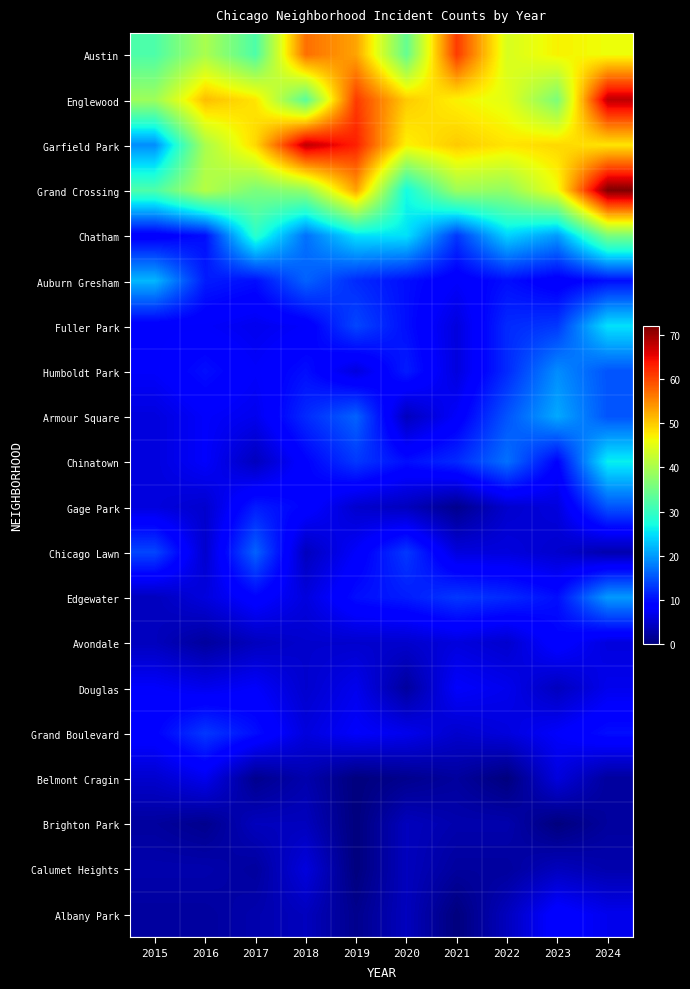

Which series has the largest total across all categories?

Garfield Park